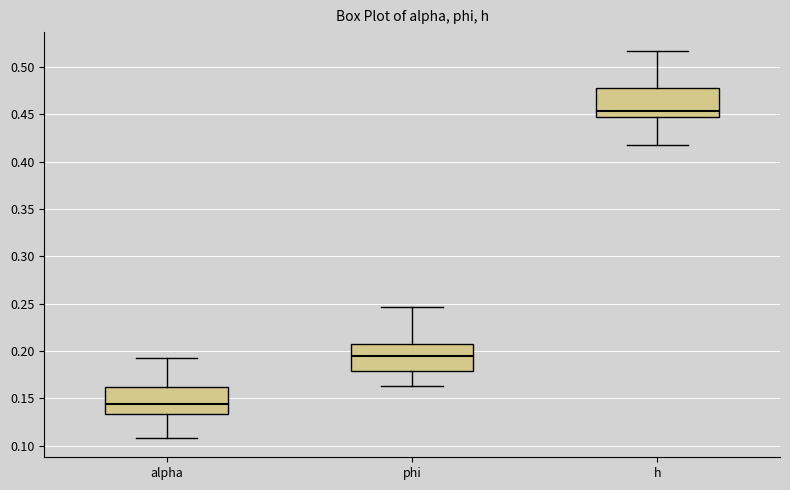

Reading left to right, transcribe this box plot: for each box, give where its median line is, the range the box spans, and where its two whiskers end, as read against the y-axis. The values are not printed on the chart, so give them approximately, as read against the axis.

alpha: median 0.145, box 0.135 to 0.160, whiskers 0.110 to 0.195
phi: median 0.195, box 0.180 to 0.205, whiskers 0.165 to 0.245
h: median 0.455, box 0.445 to 0.480, whiskers 0.415 to 0.515